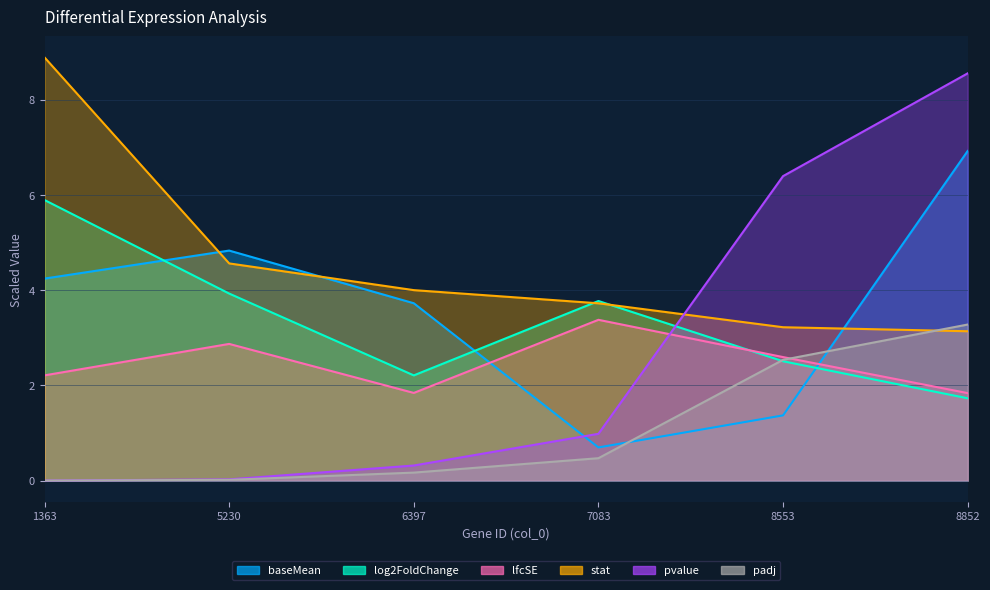

At which category does lfcSE reach its first local peak?

5230